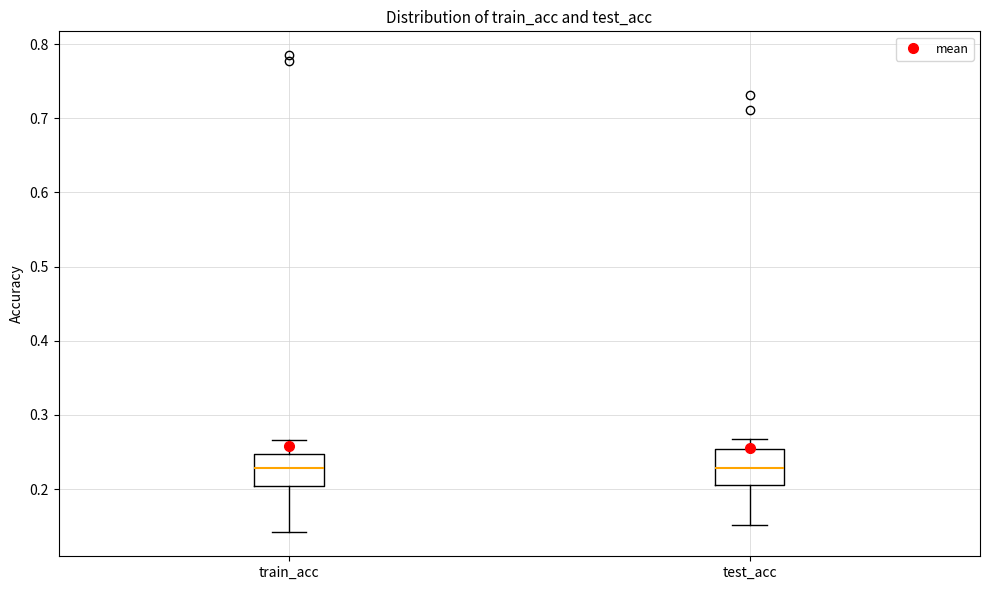

Where does the lower whisker of the box for train_acc end on the y-axis? The values are not printed on the chart, so give them approximately, as read against the axis.

0.14